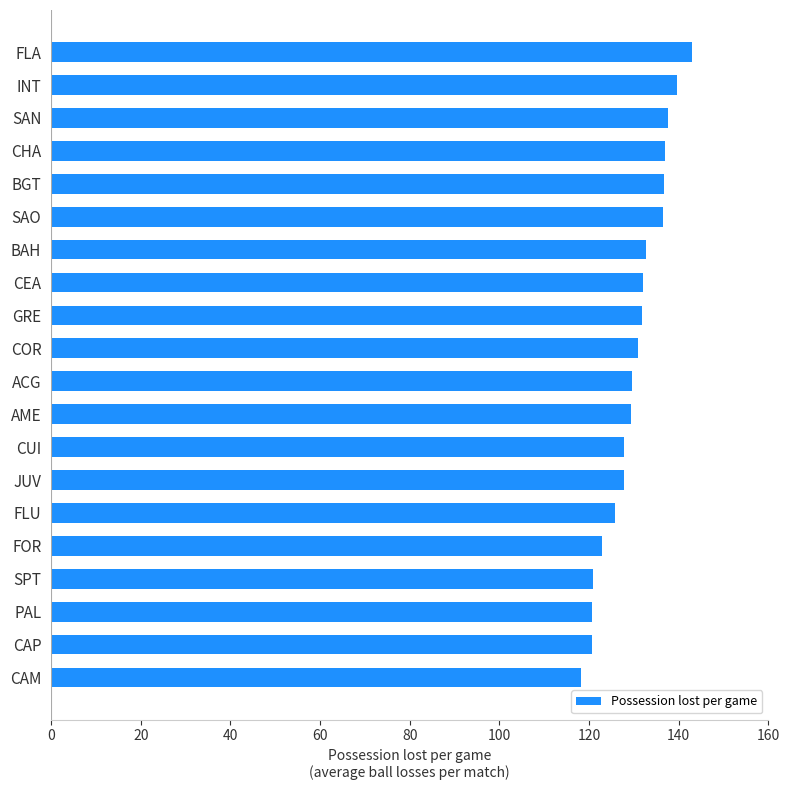

What value does the data have at CHA?

137.0